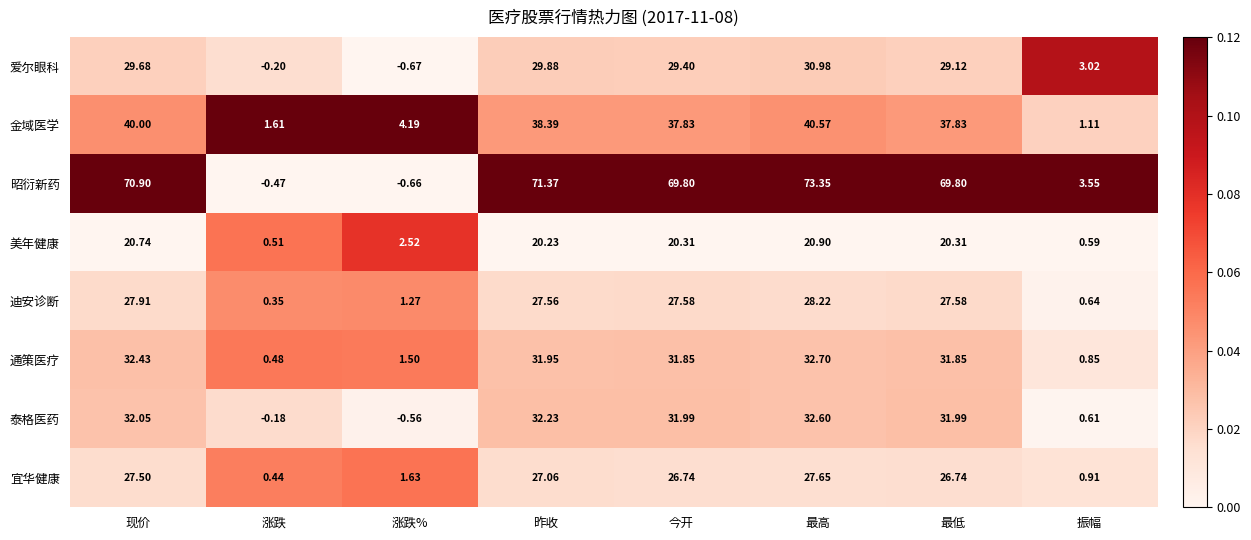

Which series changed the most between 涨跌 and 昨收?

昭衍新药